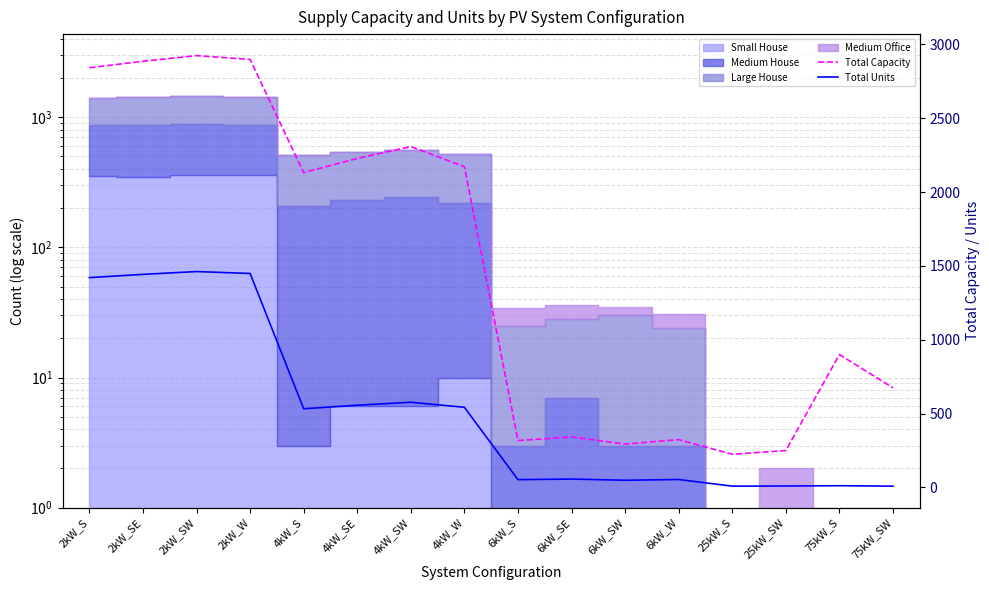

Where is the first local minimum for Total Capacity?

4kW_S